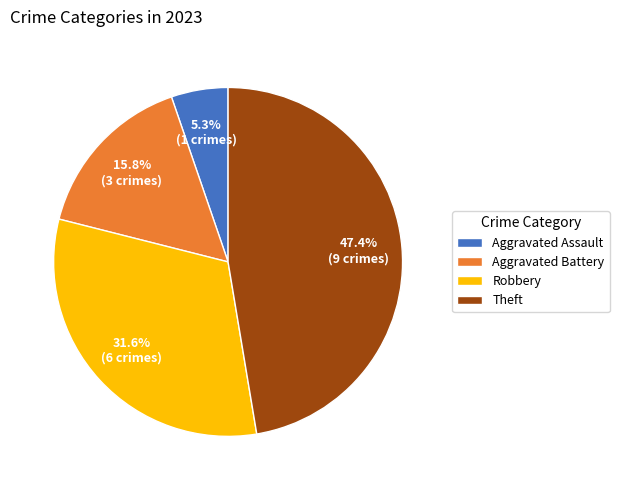

Is Theft the majority of the pie?

No